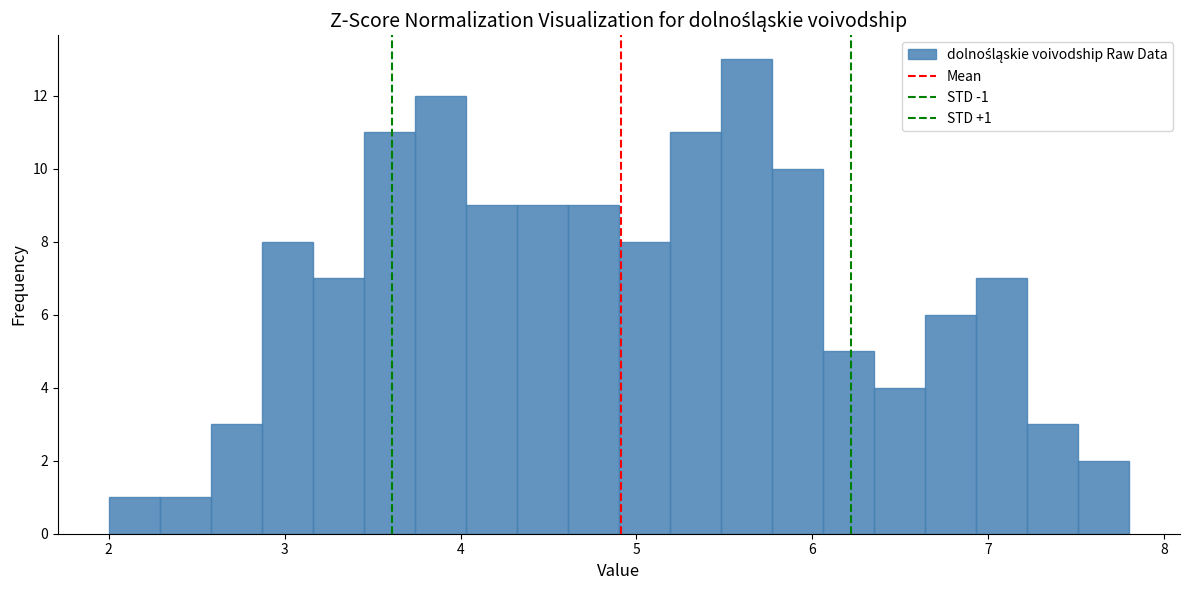

Read against the x-axis, roughly where is the centre of the tallest bar?

5.6